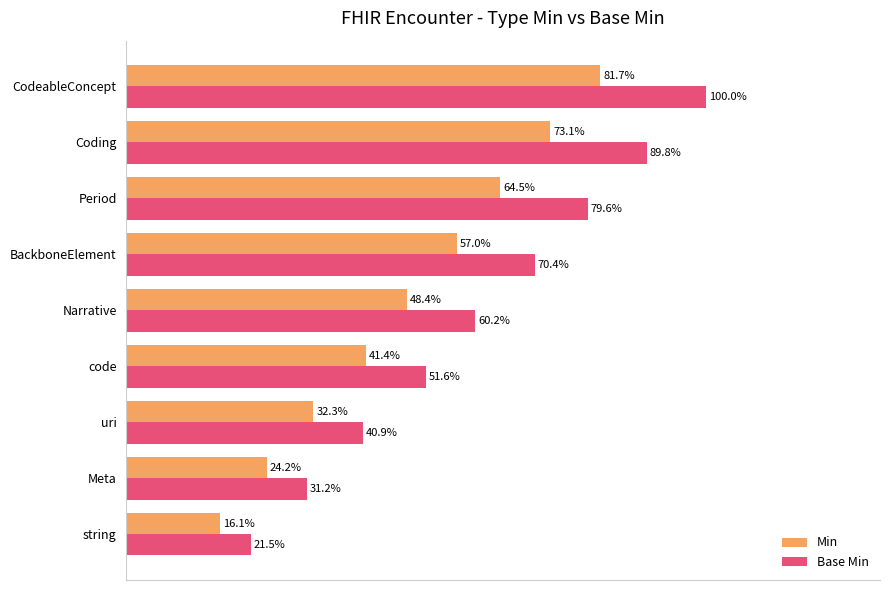

Which series changed the most between BackboneElement and CodeableConcept?

Base Min